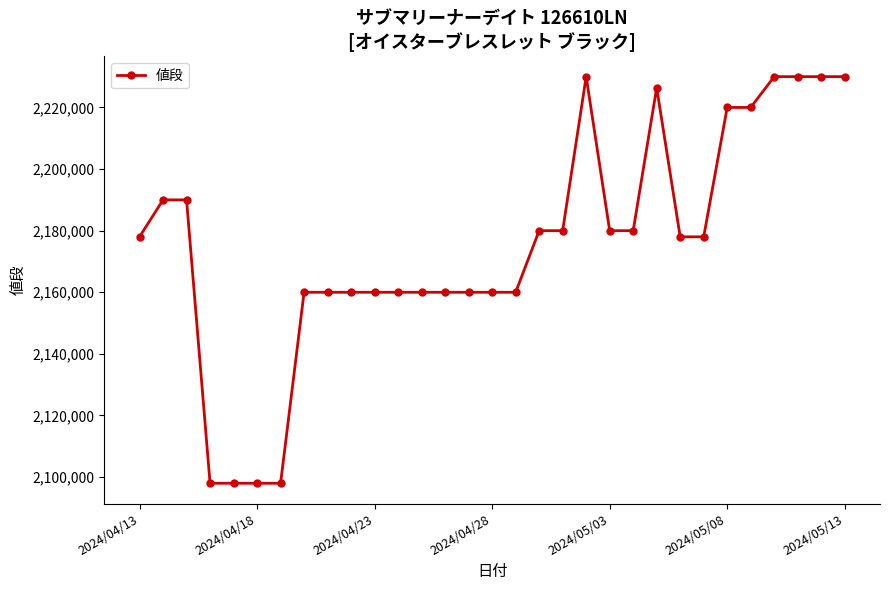

True or false: there are more than 1 points higher than both neighbors.

True